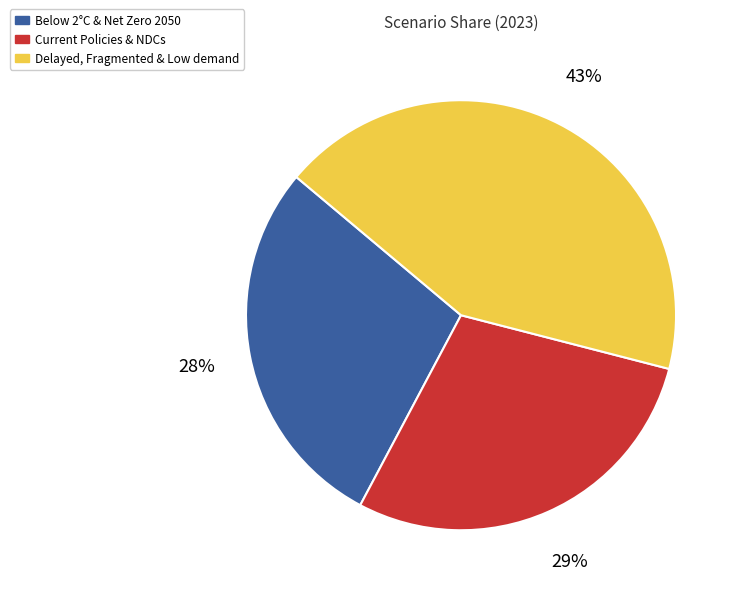

To the nearest percent, what portion does Delayed, Fragmented & Low demand represent?

43%